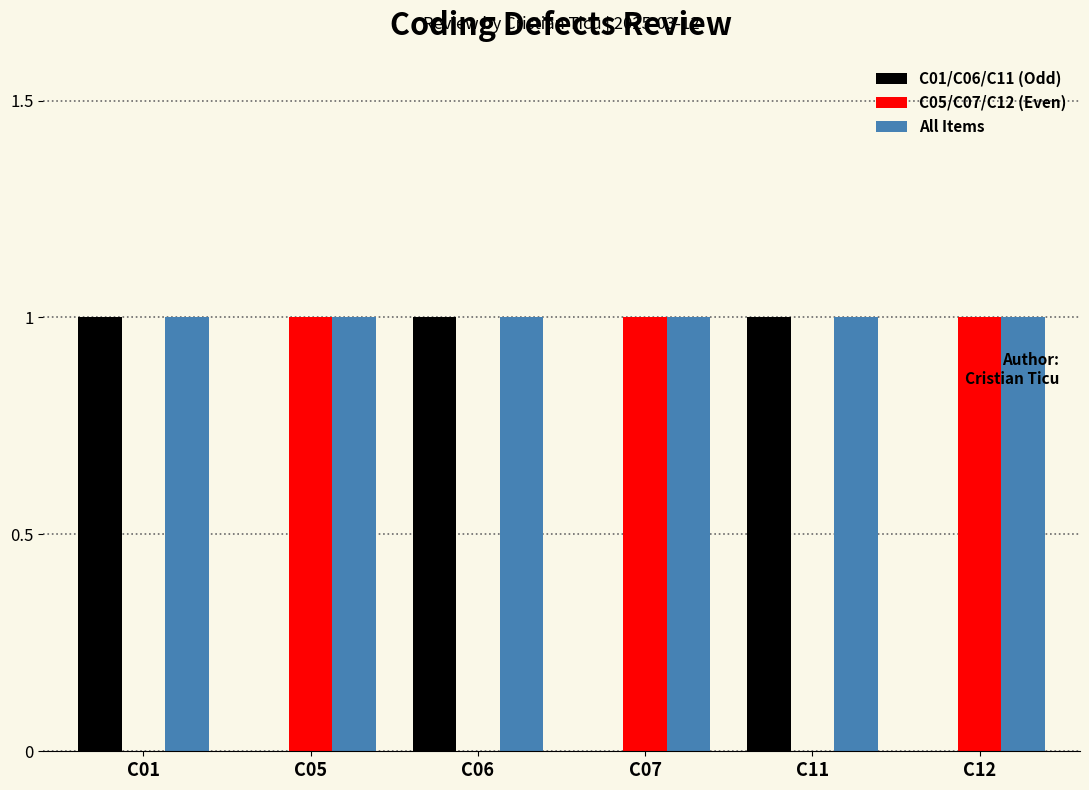

Reading left to right, what are all the values shown in this chart?

C01/C06/C11 (Odd): C01=1	C05=0	C06=1	C07=0	C11=1	C12=0
C05/C07/C12 (Even): C01=0	C05=1	C06=0	C07=1	C11=0	C12=1
All Items: C01=1	C05=1	C06=1	C07=1	C11=1	C12=1